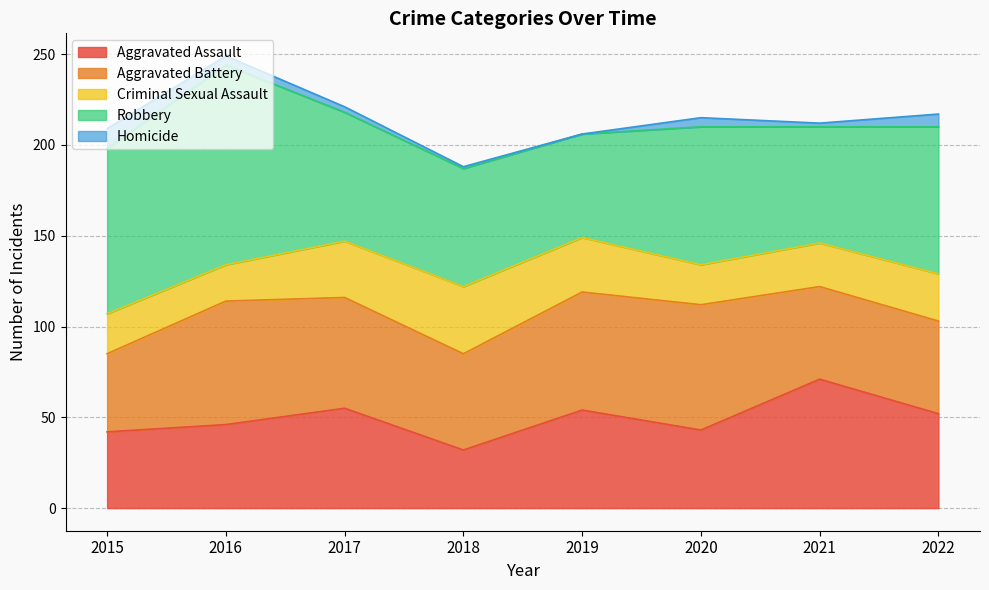

Reading left to right, transcribe all the data shown in this chart.

Aggravated Assault: 2015=42	2016=46	2017=55	2018=32	2019=54	2020=43	2021=71	2022=52
Aggravated Battery: 2015=43	2016=68	2017=61	2018=53	2019=65	2020=69	2021=51	2022=51
Criminal Sexual Assault: 2015=22	2016=20	2017=31	2018=37	2019=30	2020=22	2021=24	2022=26
Robbery: 2015=91	2016=110	2017=71	2018=65	2019=57	2020=76	2021=64	2022=81
Homicide: 2015=11	2016=5	2017=3	2018=1	2019=0	2020=5	2021=2	2022=7